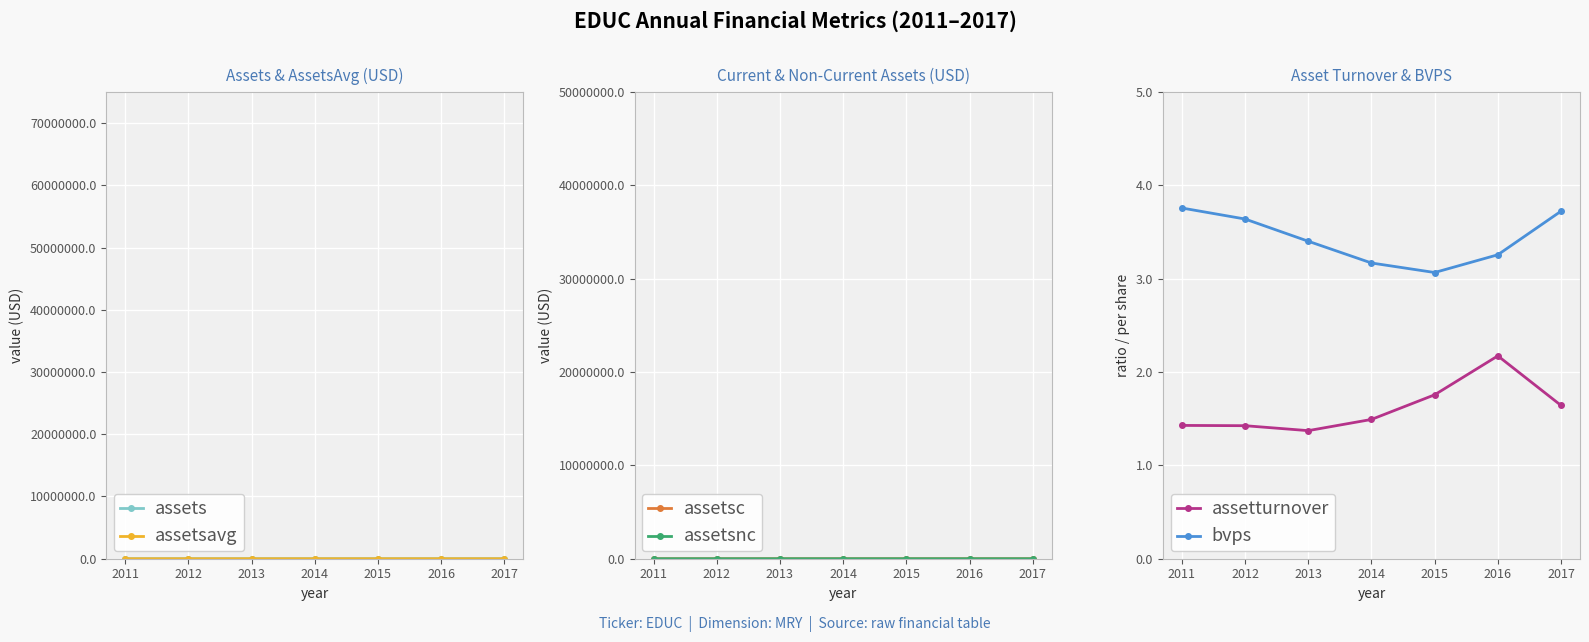

True or false: assetsc and assetsavg intersect in this chart.

False